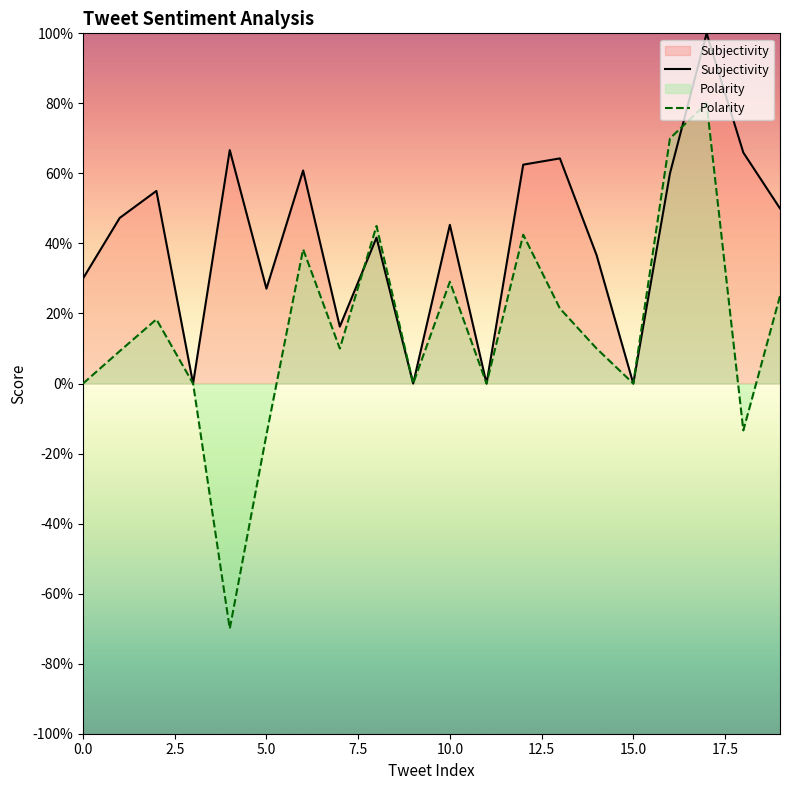

How many intersections are there between Subjectivity and Polarity?

2